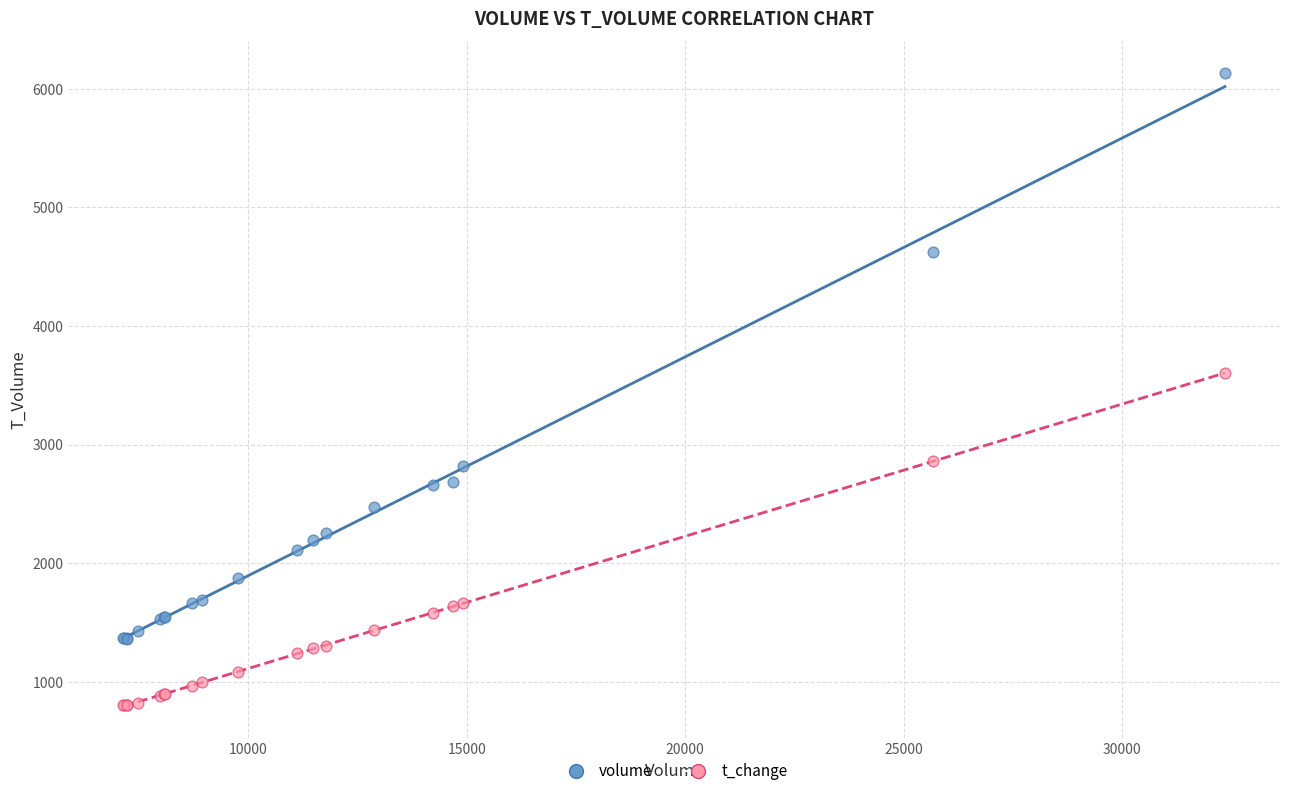

Which series contains the highest Y value?

volume